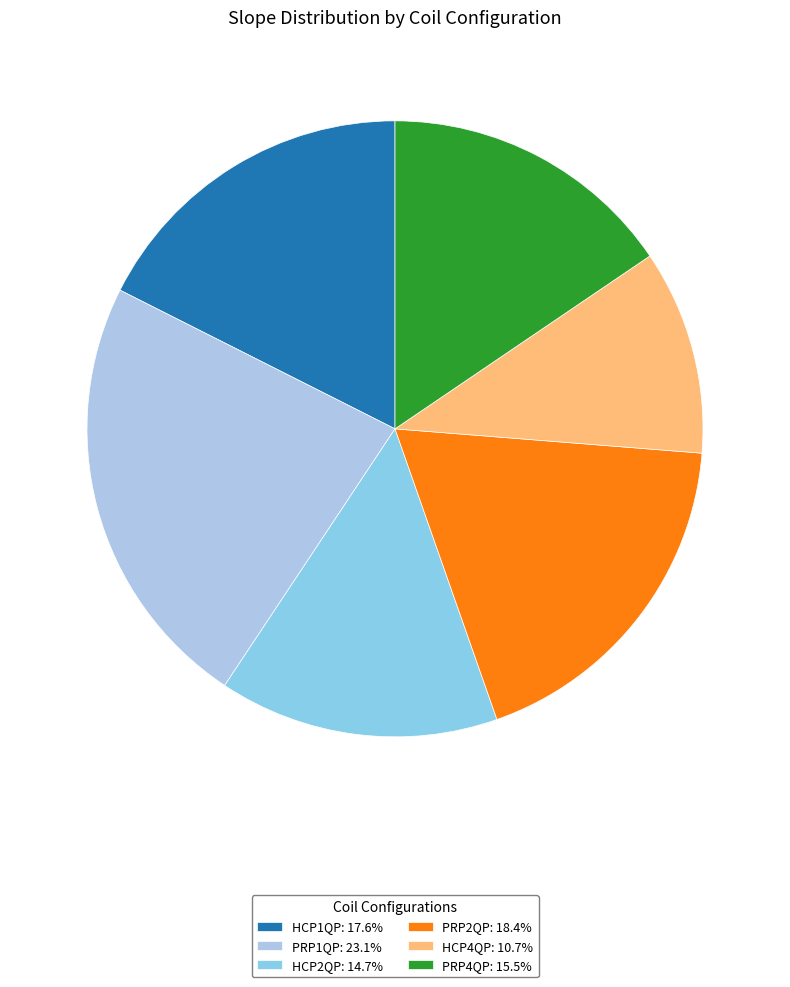

To the nearest percent, what is the difference between the HCP4QP and PRP2QP slice percentages?

8%